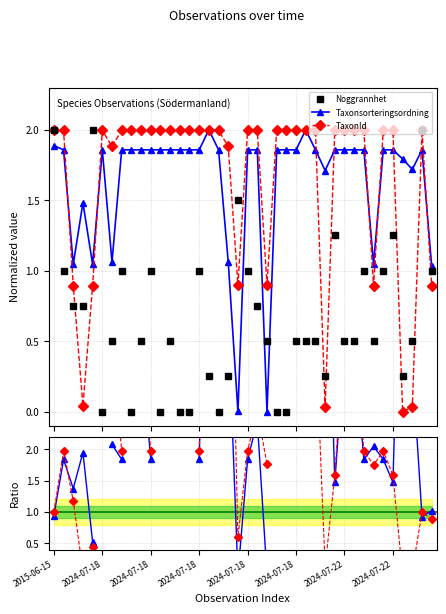

Is the value of Taxonsorteringsordning at 36 greater than the value of Noggrannhet at 33?

Yes